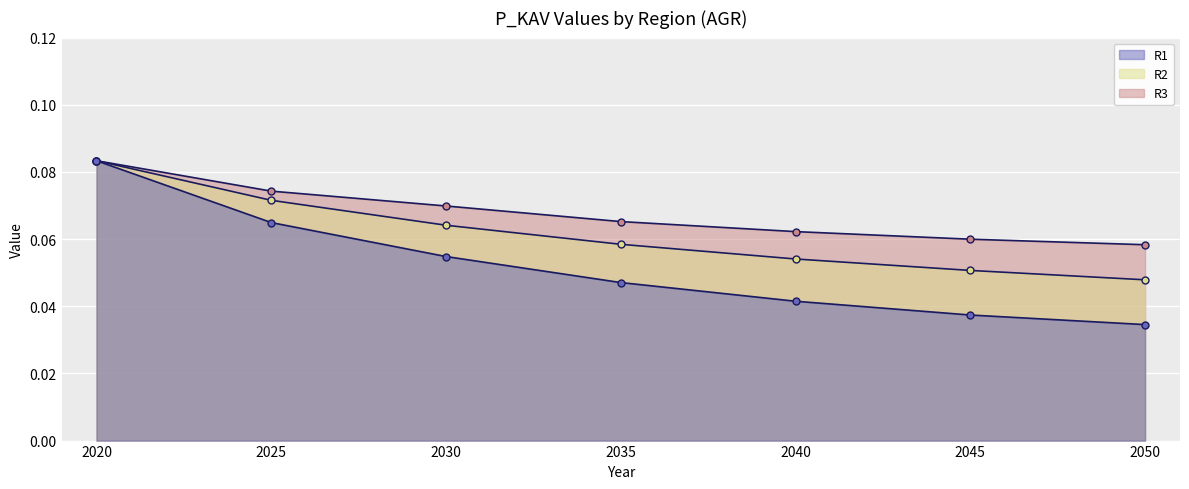

Reading left to right, extract all data points from this chart.

R1: 2020=0.1	2025=0.1	2030=0.1	2035=0.0	2040=0.0	2045=0.0	2050=0.0
R2: 2020=0.1	2025=0.1	2030=0.1	2035=0.1	2040=0.1	2045=0.1	2050=0.0
R3: 2020=0.1	2025=0.1	2030=0.1	2035=0.1	2040=0.1	2045=0.1	2050=0.1